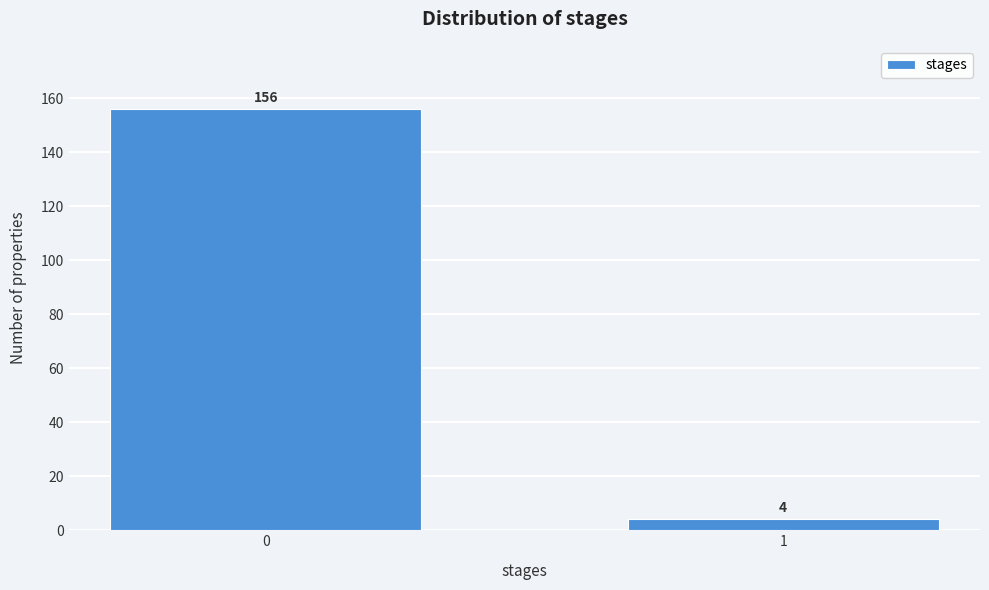

Reading right to left, list all the values displayed in this chart.

4	156